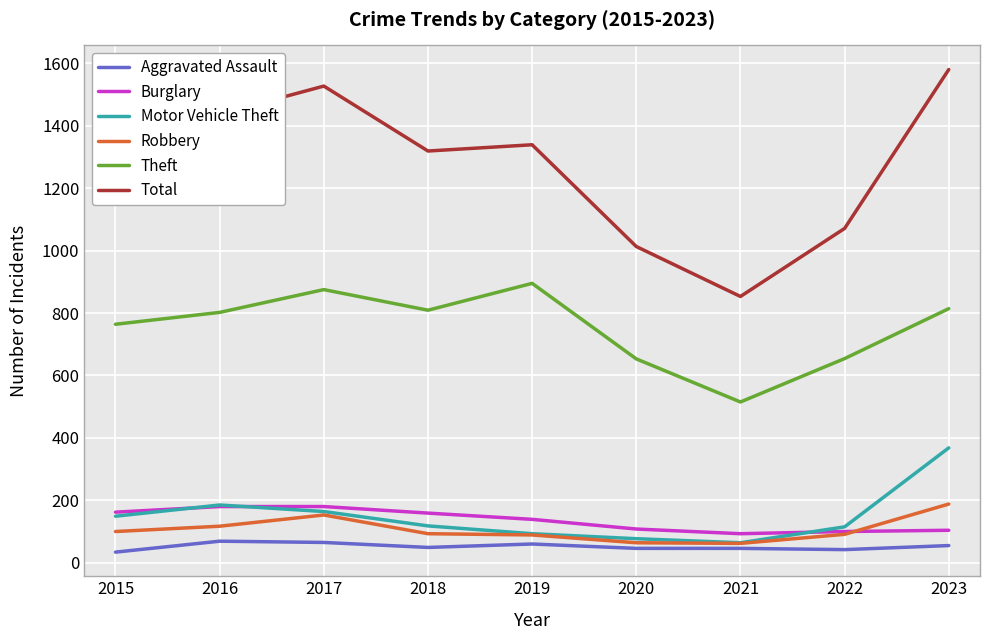

What is the maximum value for Robbery?

188